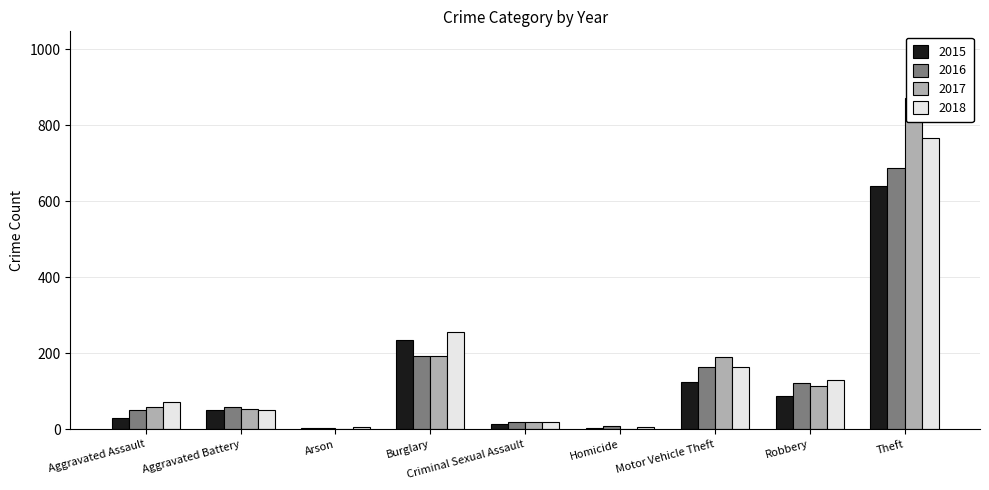

How many bars are there in total?

36